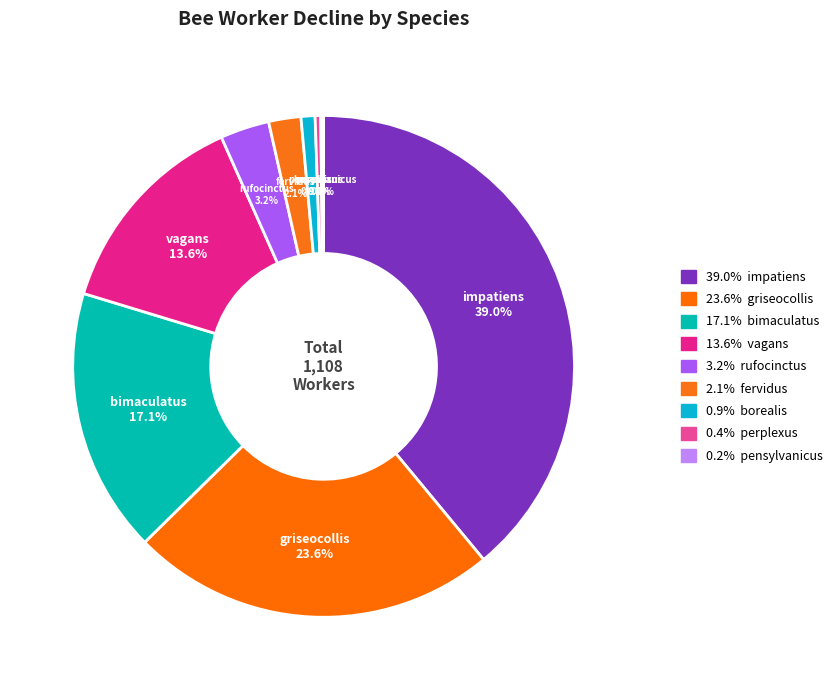

How many slices are in this pie chart?

9